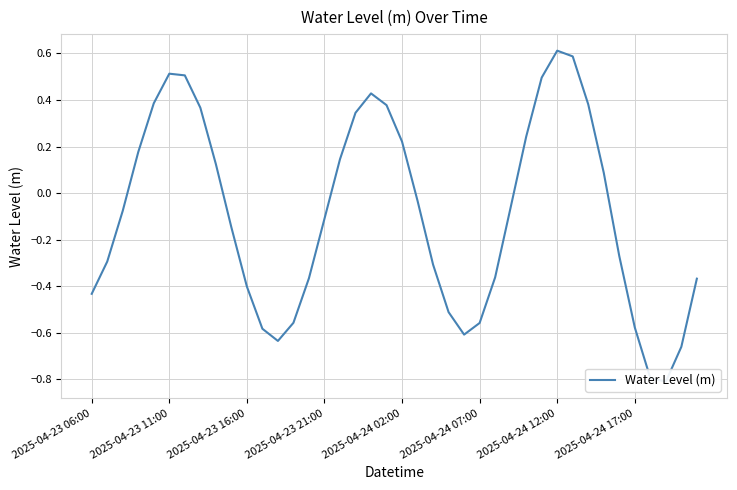

True or false: the data shows -0.4 at 2025-04-23 16:00.

True